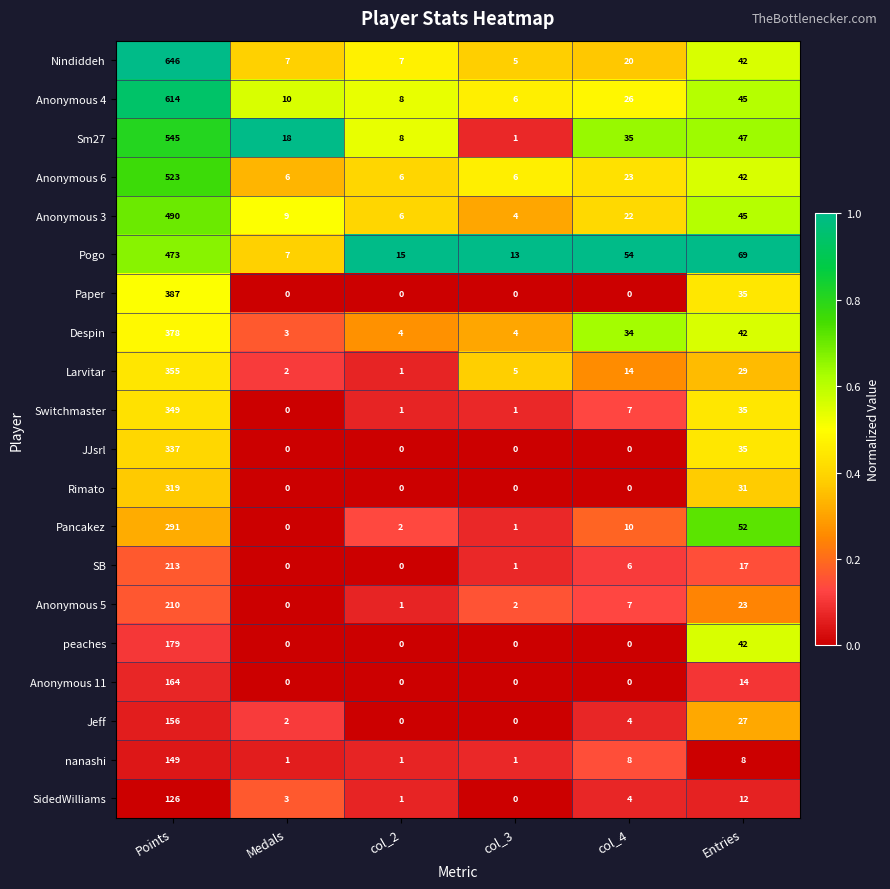

What is the difference between the maximum and minimum values in the Anonymous 11 series?

164